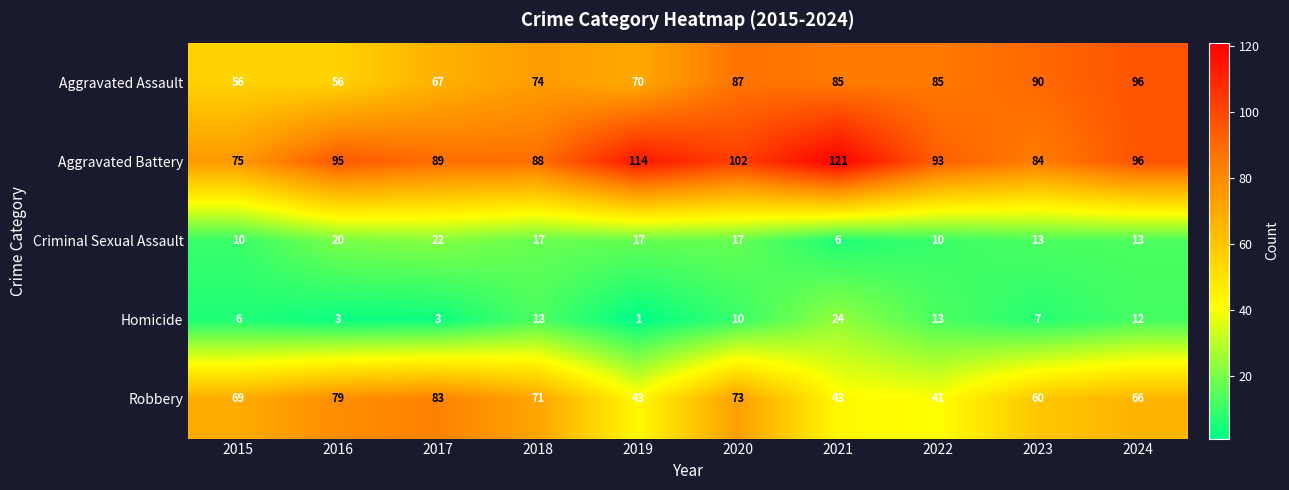

True or false: Robbery has a value of 66 at 2022.

False